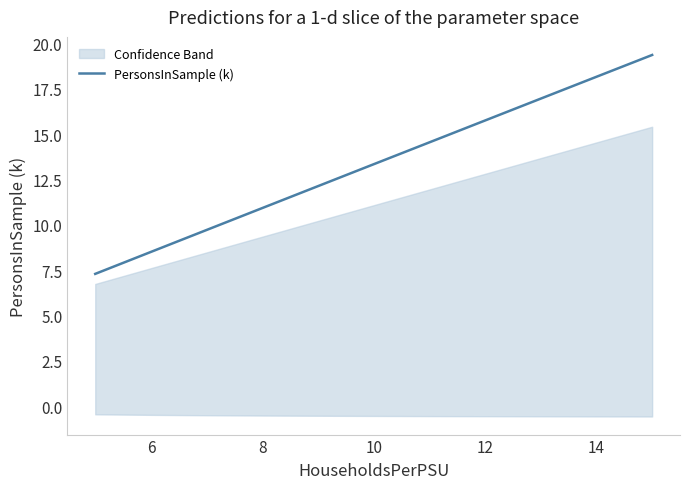

What is the maximum value for PersonsInSample (k)?

19.4